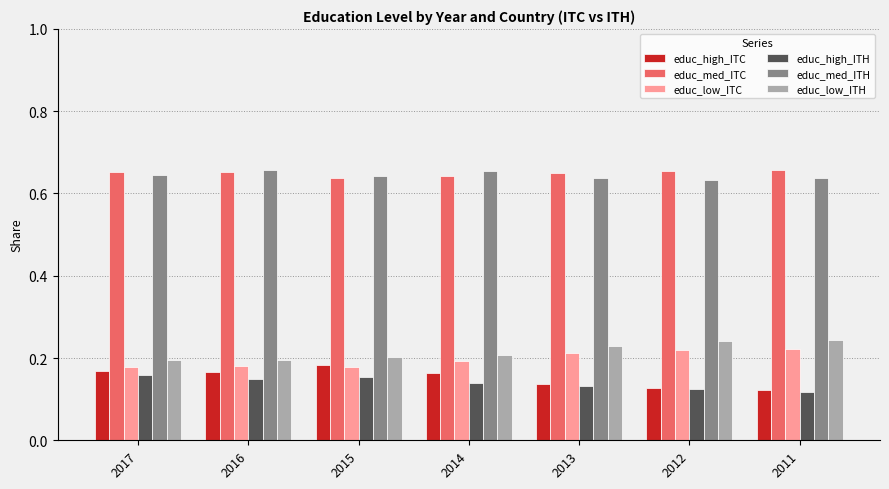

Count the educ_low_ITC values in the range 0 to 1.

7